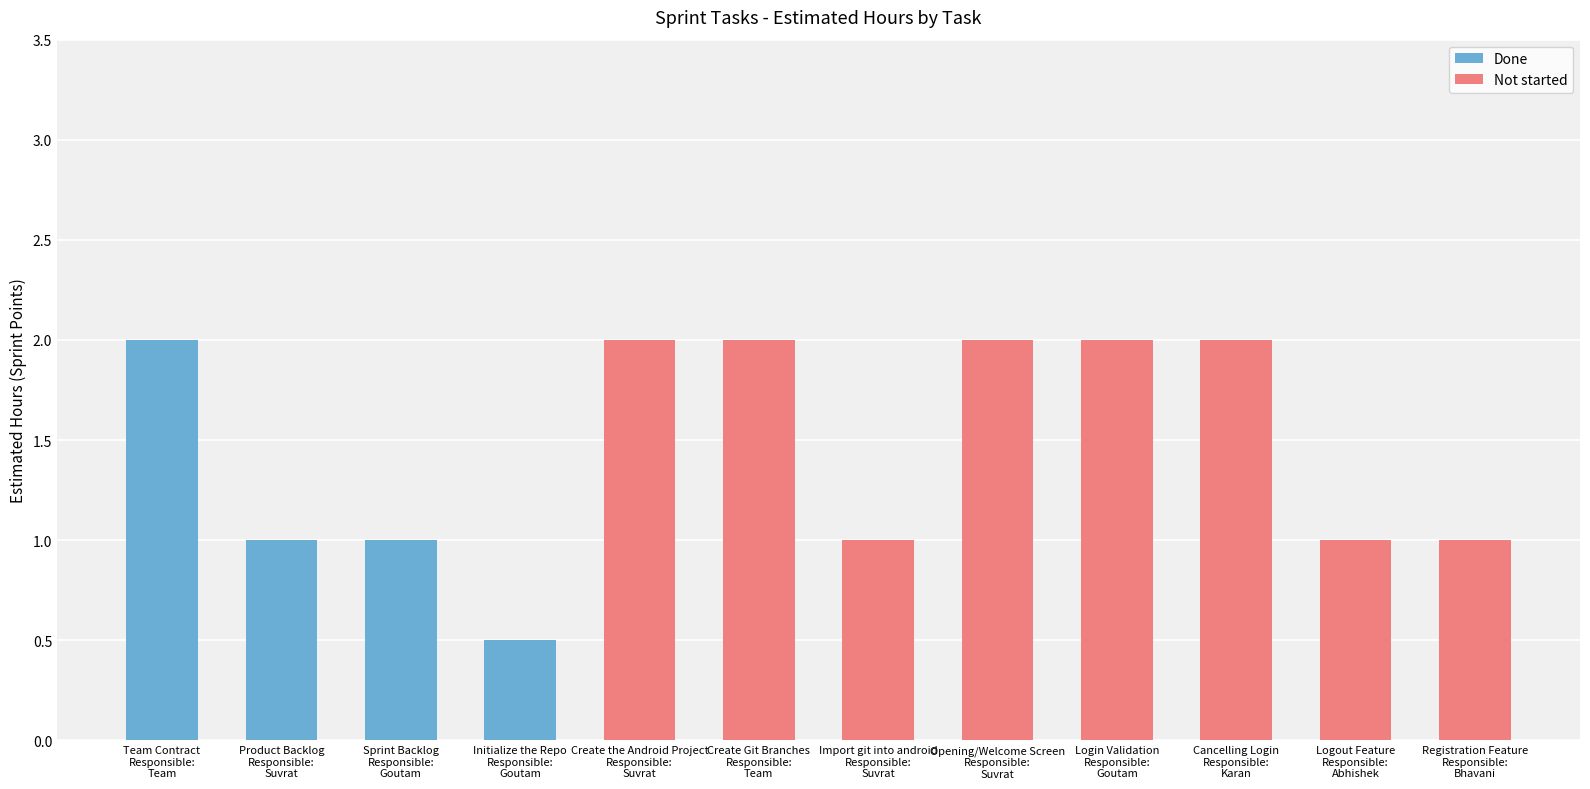

What position from the right is Import git into android?

6